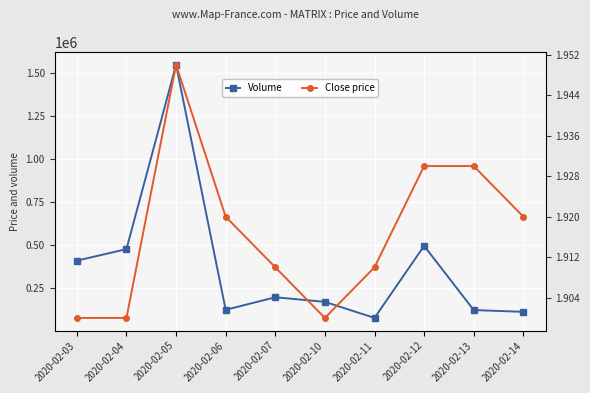

Which has a higher value, 2020-02-12 or 2020-02-13?

2020-02-12